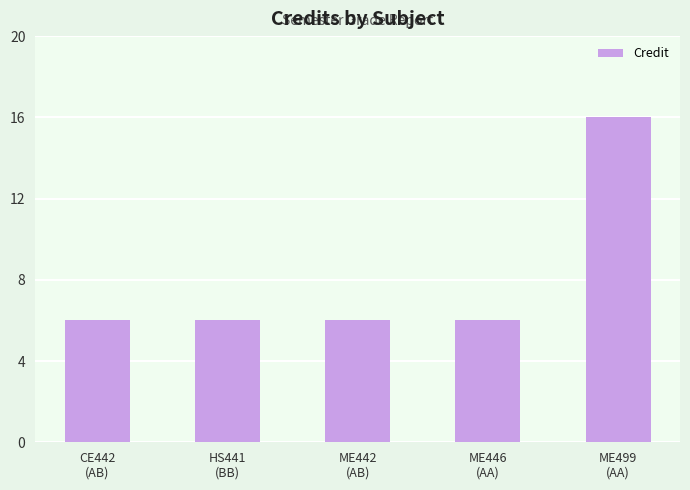

What is the smallest value displayed?

6